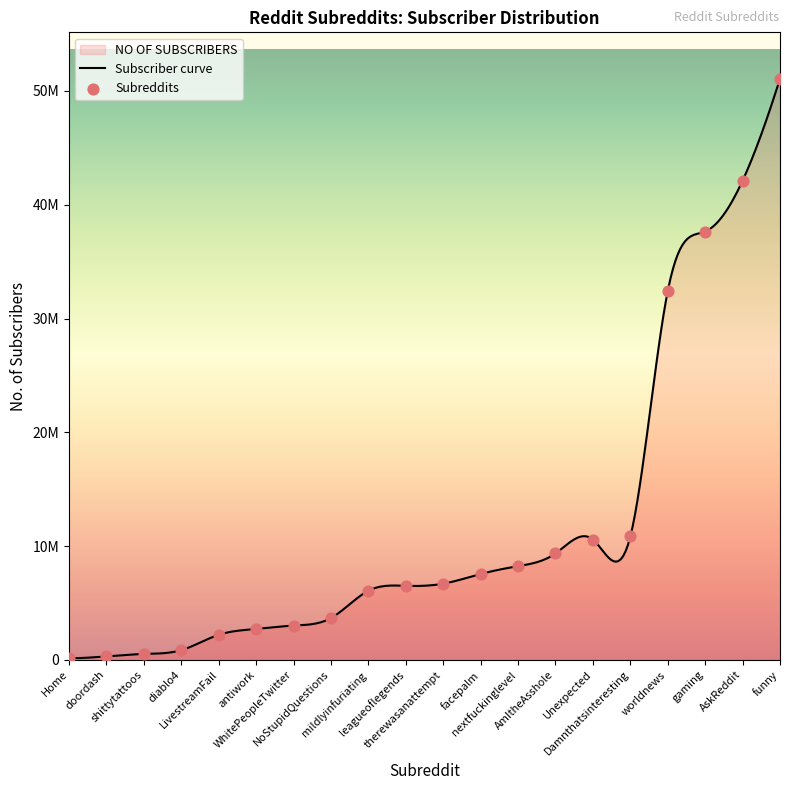

What is the change in value from AmItheAsshole to LivestreamFail?

-7152467